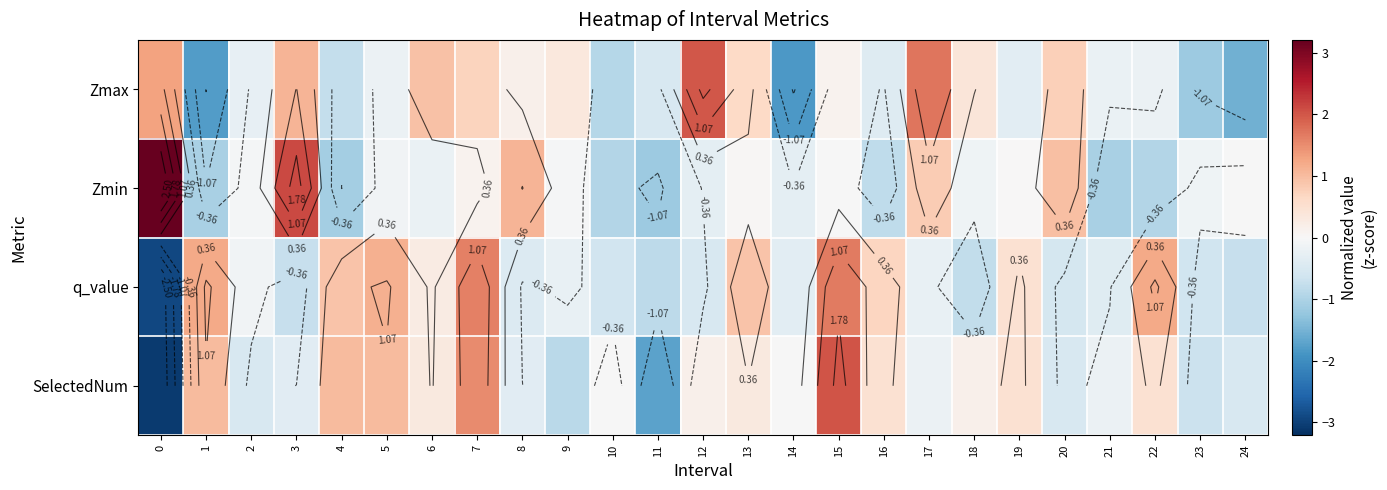

Which has a higher value, 23 or 9?

9